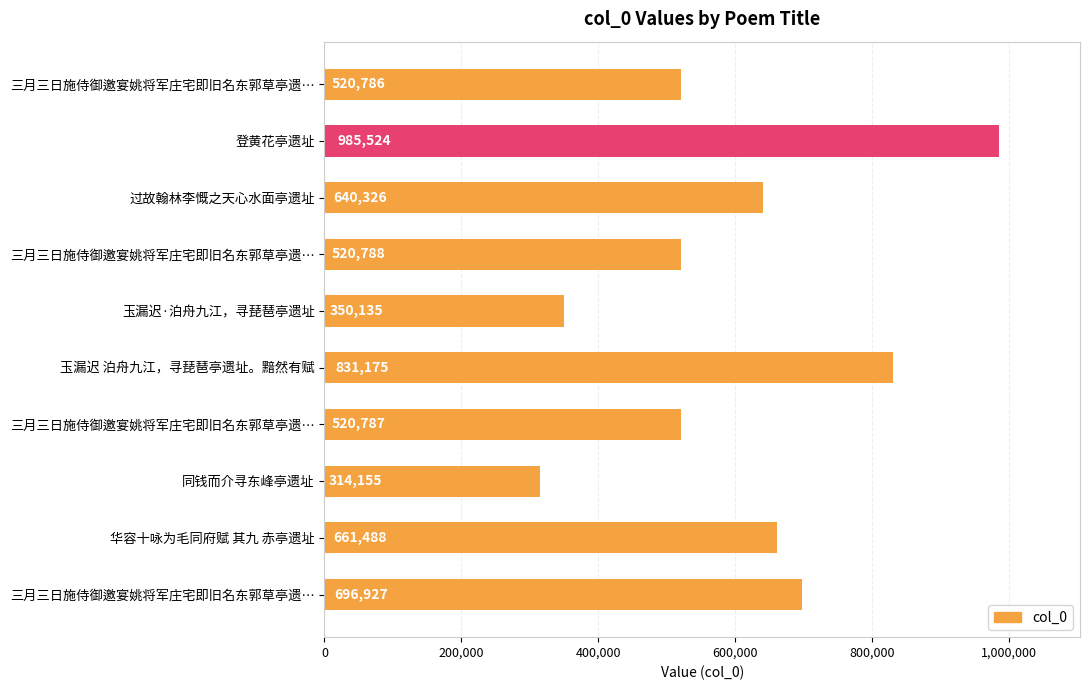

What is the sum of all values?

6042091